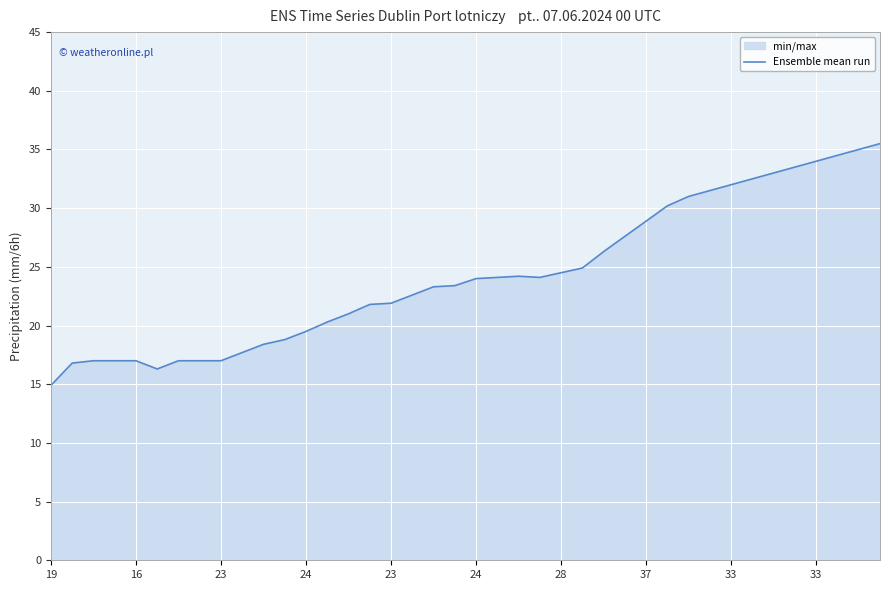

What is the average value?

24.2